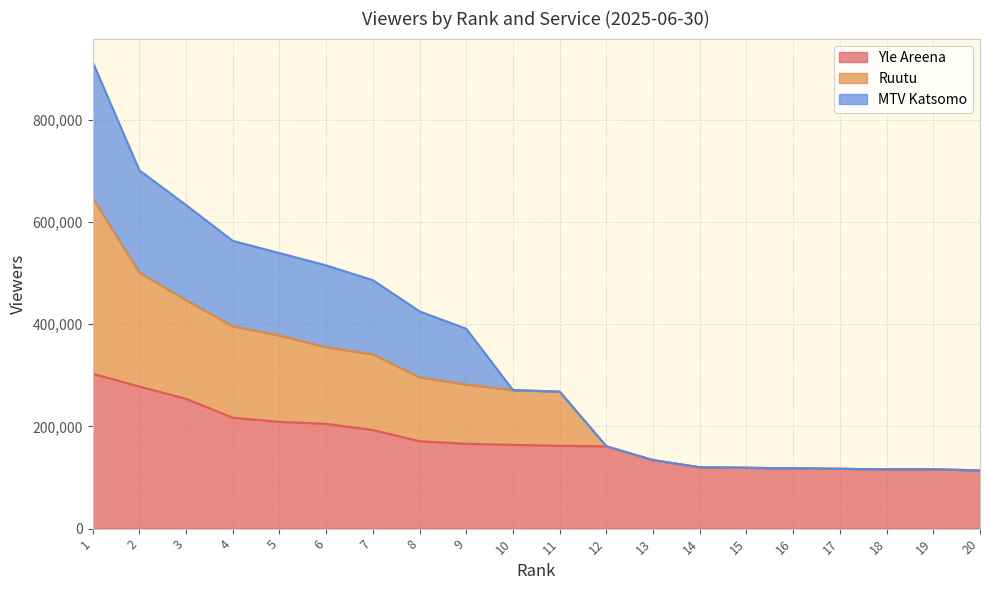

What is the lowest value of the Yle Areena series?

114000